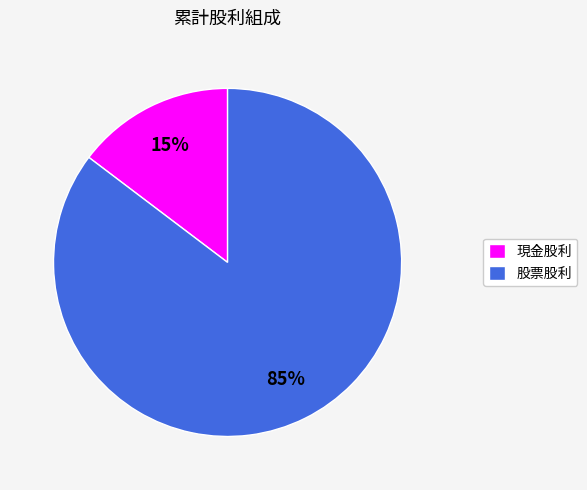

Which has a higher value, 現金股利 or 股票股利?

股票股利